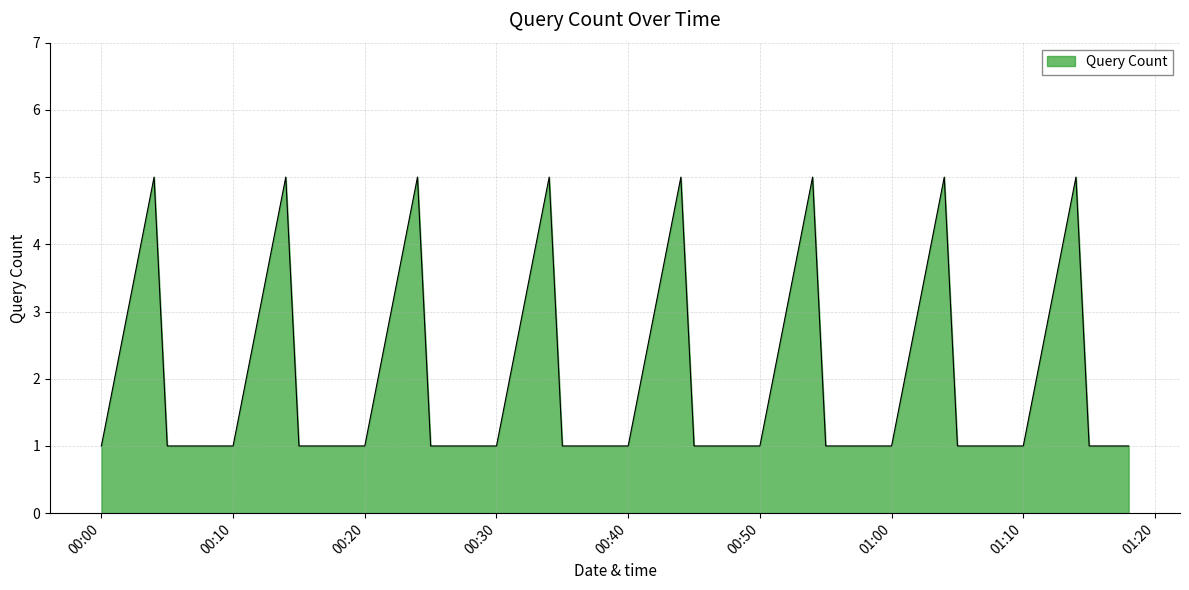

Does the chart have visible grid lines?

Yes